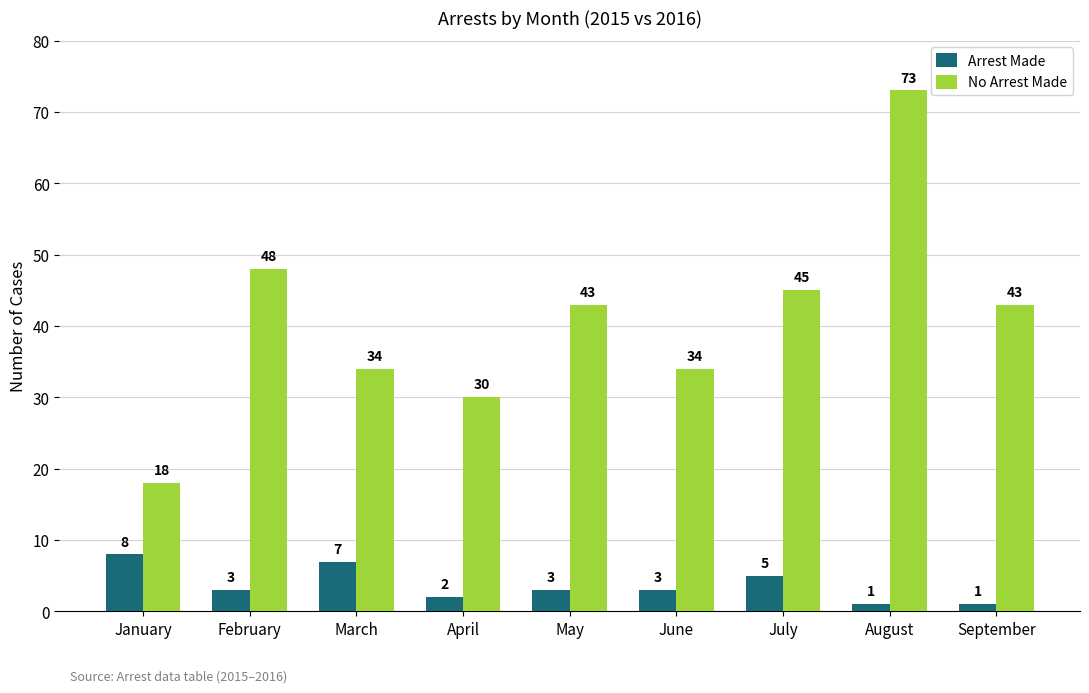

The value of No Arrest Made at August is 41. True or false?

False